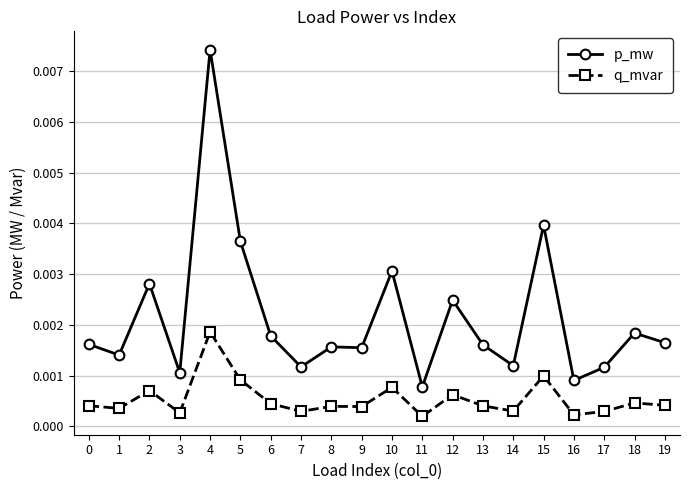

At how many categories does at least one series exceed 0?

20